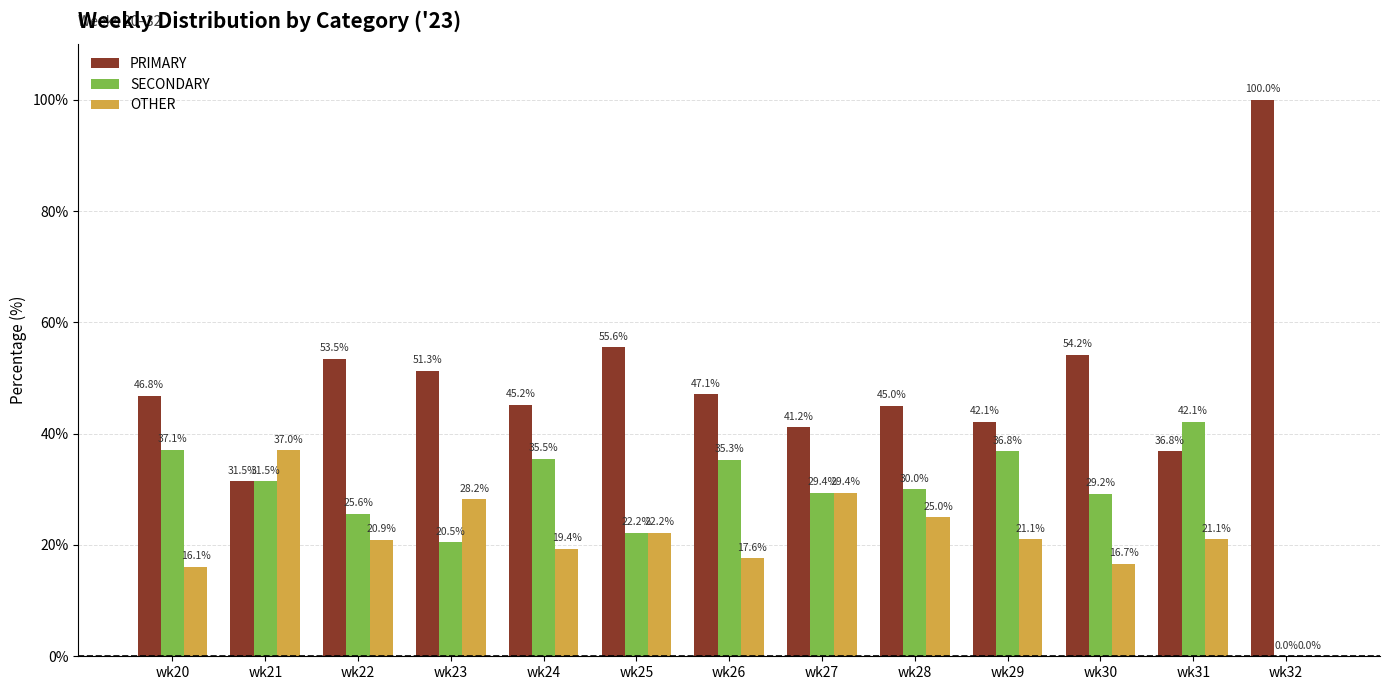

At which label is OTHER closest to 18?

wk26